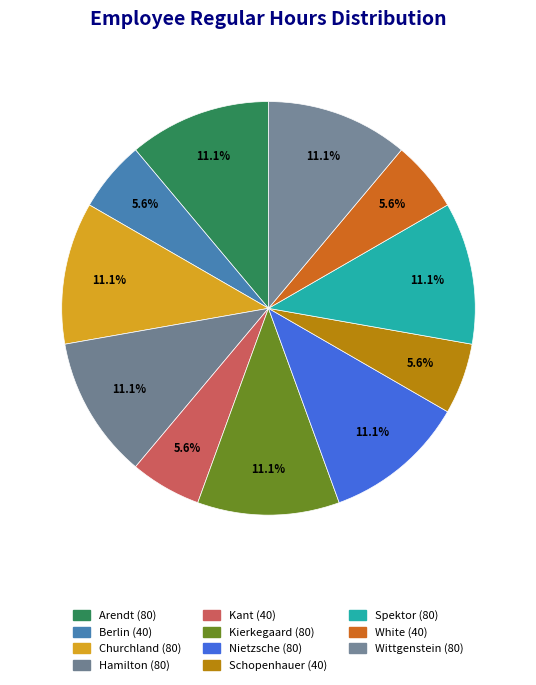

The Schopenhauer slice represents 1% of the pie. True or false?

False